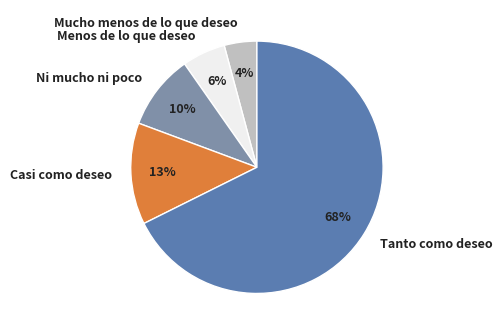

Combined, do Casi como deseo and Mucho menos de lo que deseo account for over 50%?

No